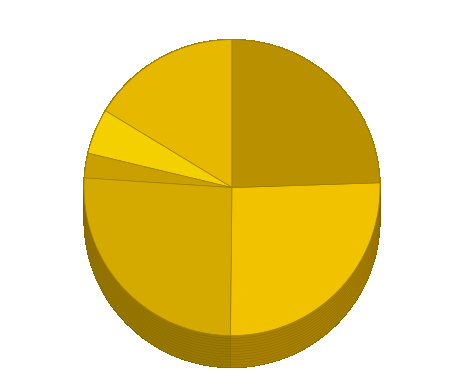

How many segments does this pie chart have?

6